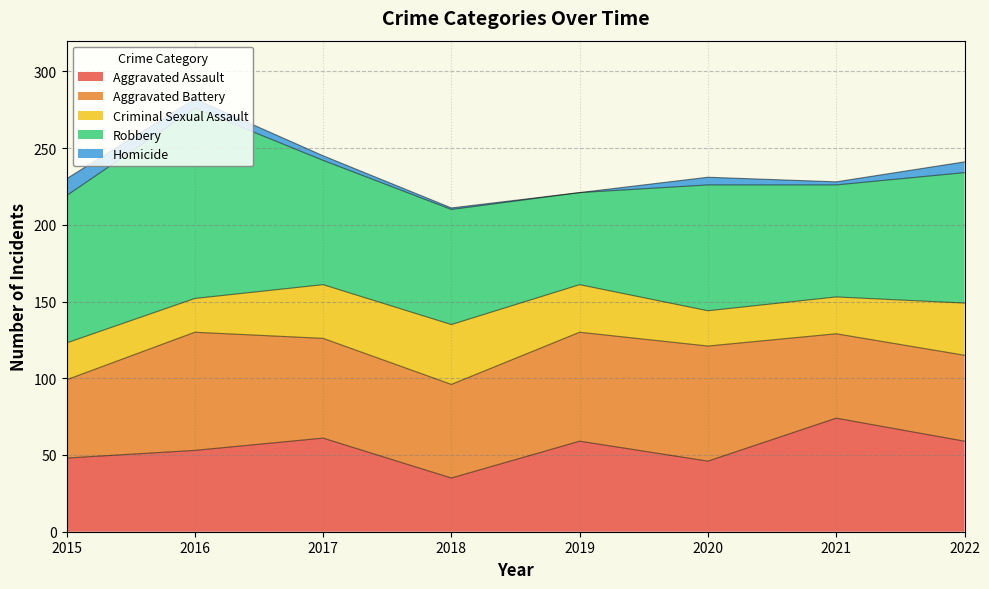

Reading right to left, what are all the values shown in this chart?

Aggravated Assault: 59	74	46	59	35	61	53	48
Aggravated Battery: 56	55	75	71	61	65	77	51
Criminal Sexual Assault: 34	24	23	31	39	35	22	24
Robbery: 85	73	82	60	75	81	124	96
Homicide: 7	2	5	0	1	3	6	11